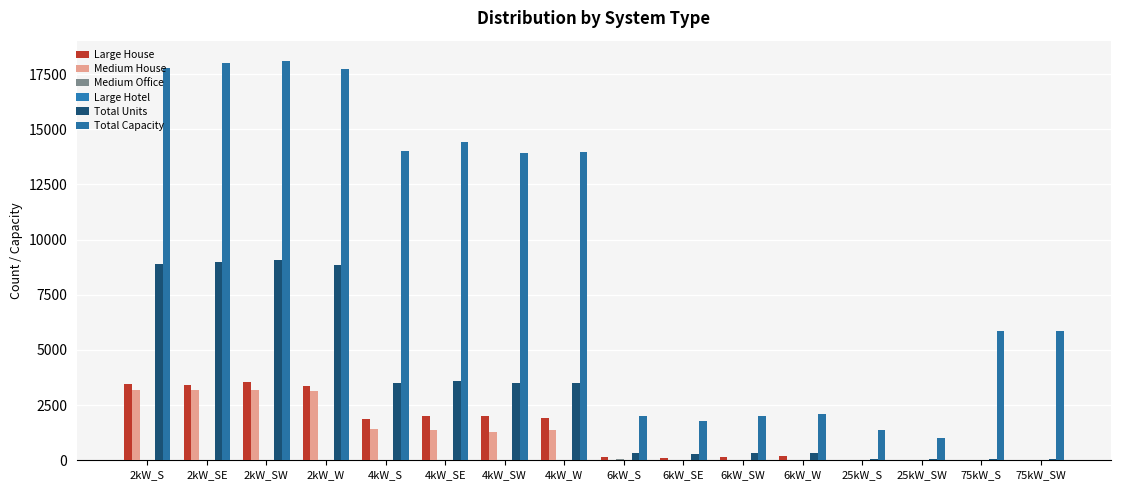

How many categories are shown in the chart?

16